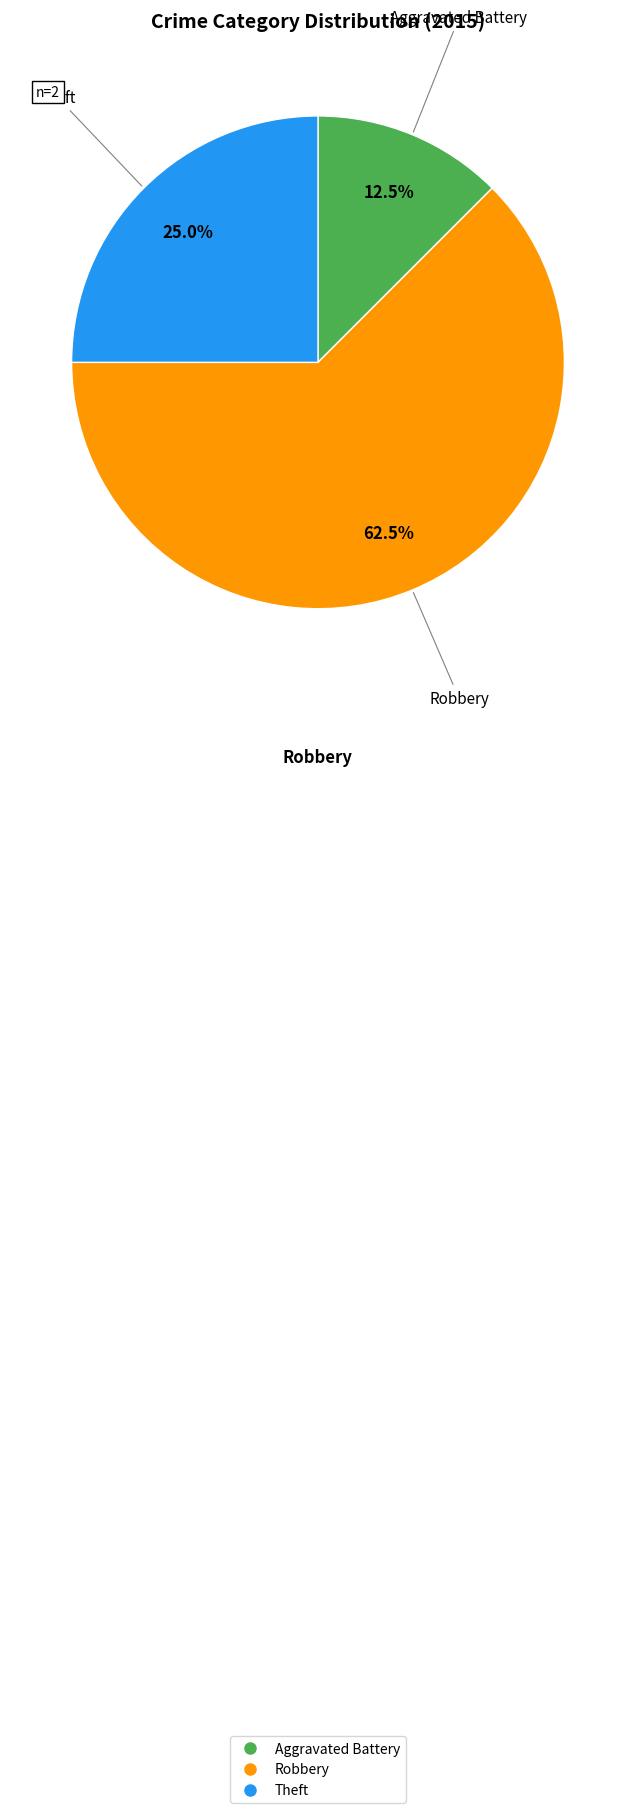

Which category has the smallest portion of the pie?

Aggravated Battery